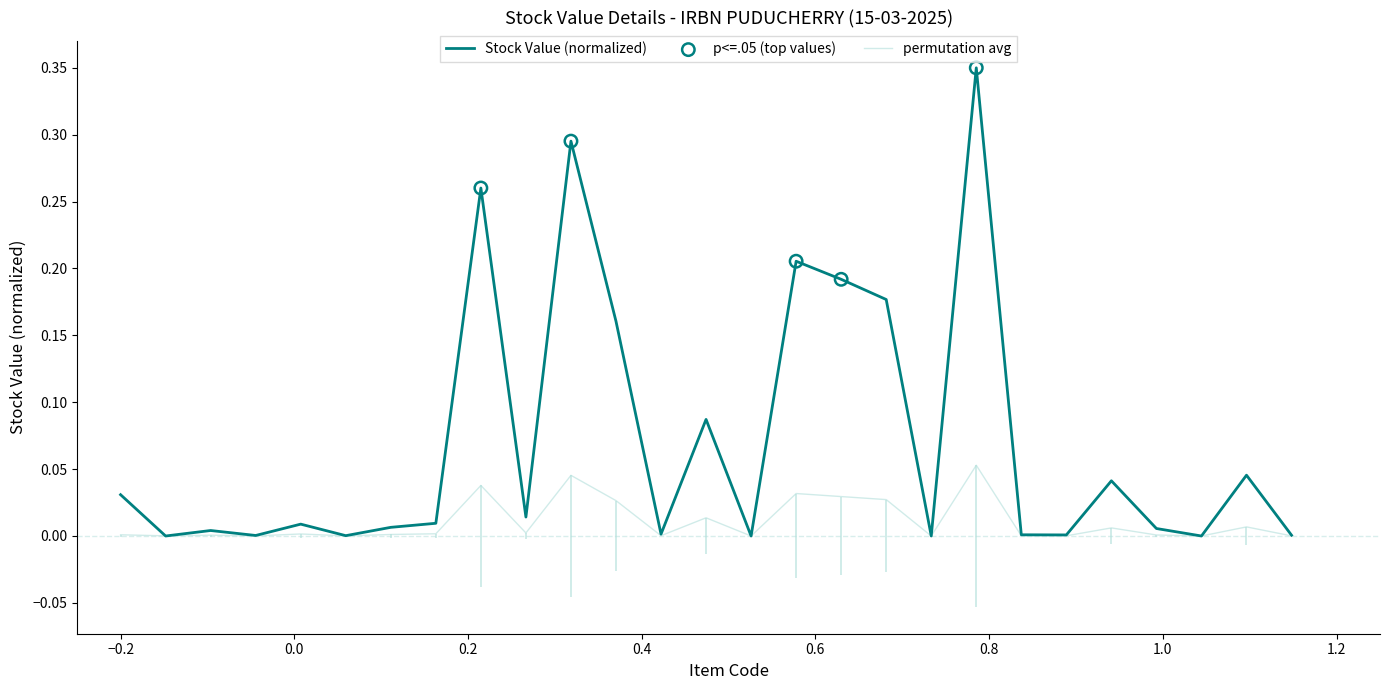

At how many categories does at least one series exceed 0?

24